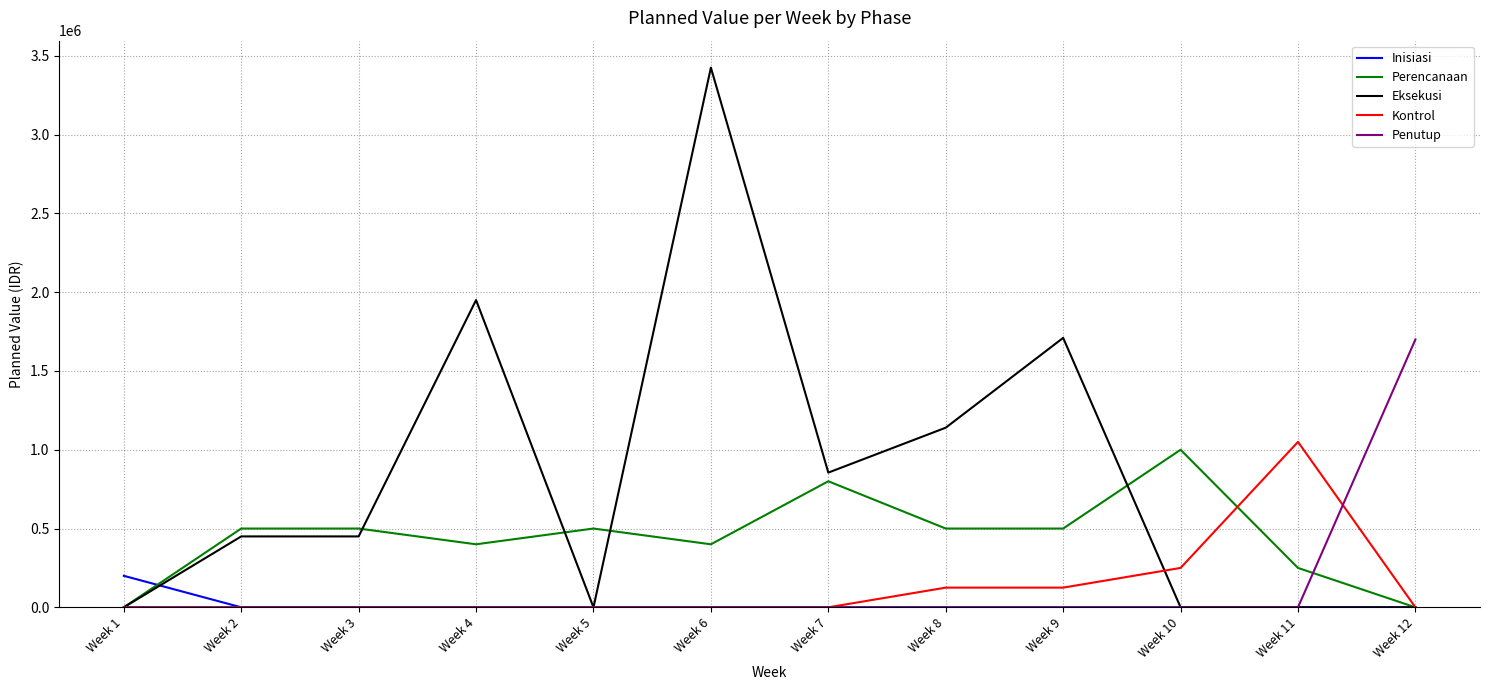

Which series has the largest range (max minus min)?

Eksekusi